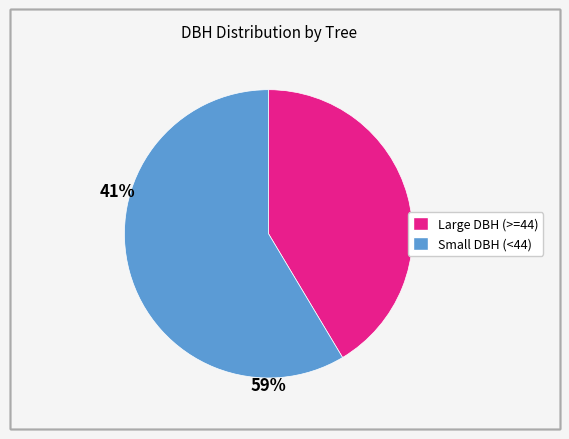

Is there any slice that represents more than half of the pie?

Yes